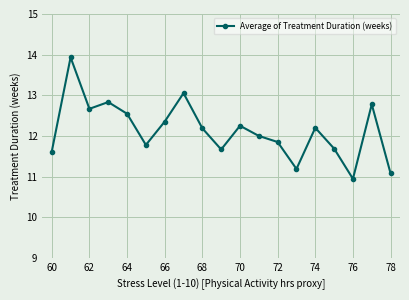

What is the minimum value shown in the chart?

10.9